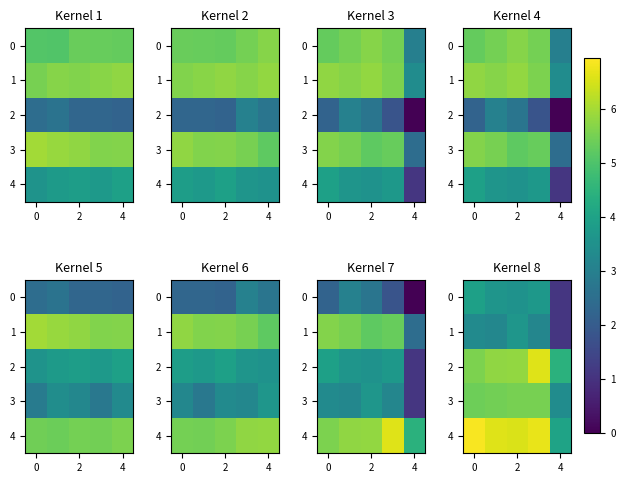

True or false: 4 has a value of 6.5 at 2.

True